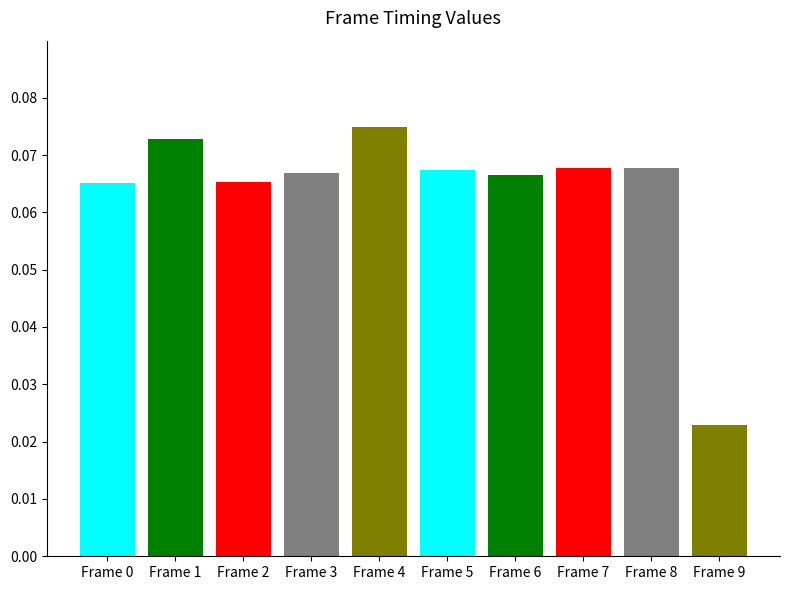

Between Frame 9 and Frame 5, which is larger?

Frame 5